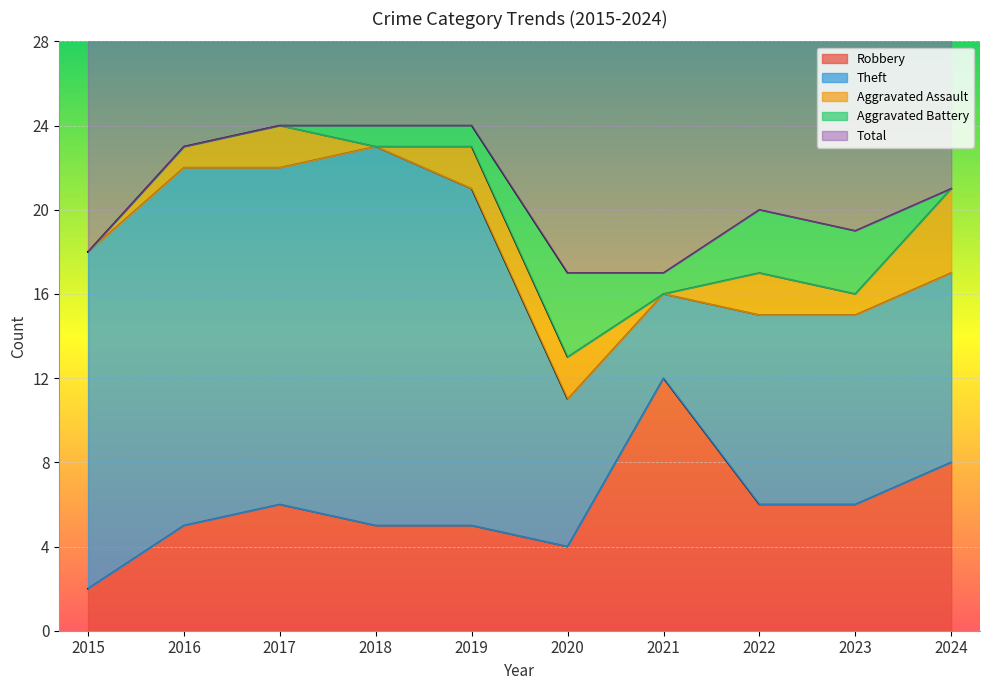

Which series has the largest total across all categories?

Total